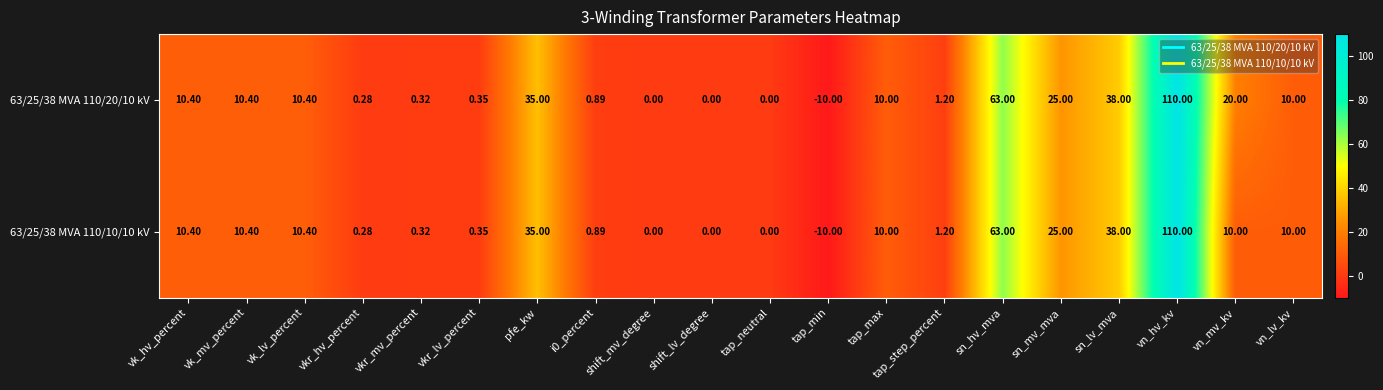

At which category is the sum across all series the highest?

vn_hv_kv